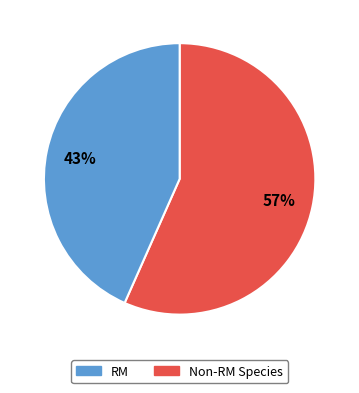

To the nearest percent, what is the average slice percentage?

50%